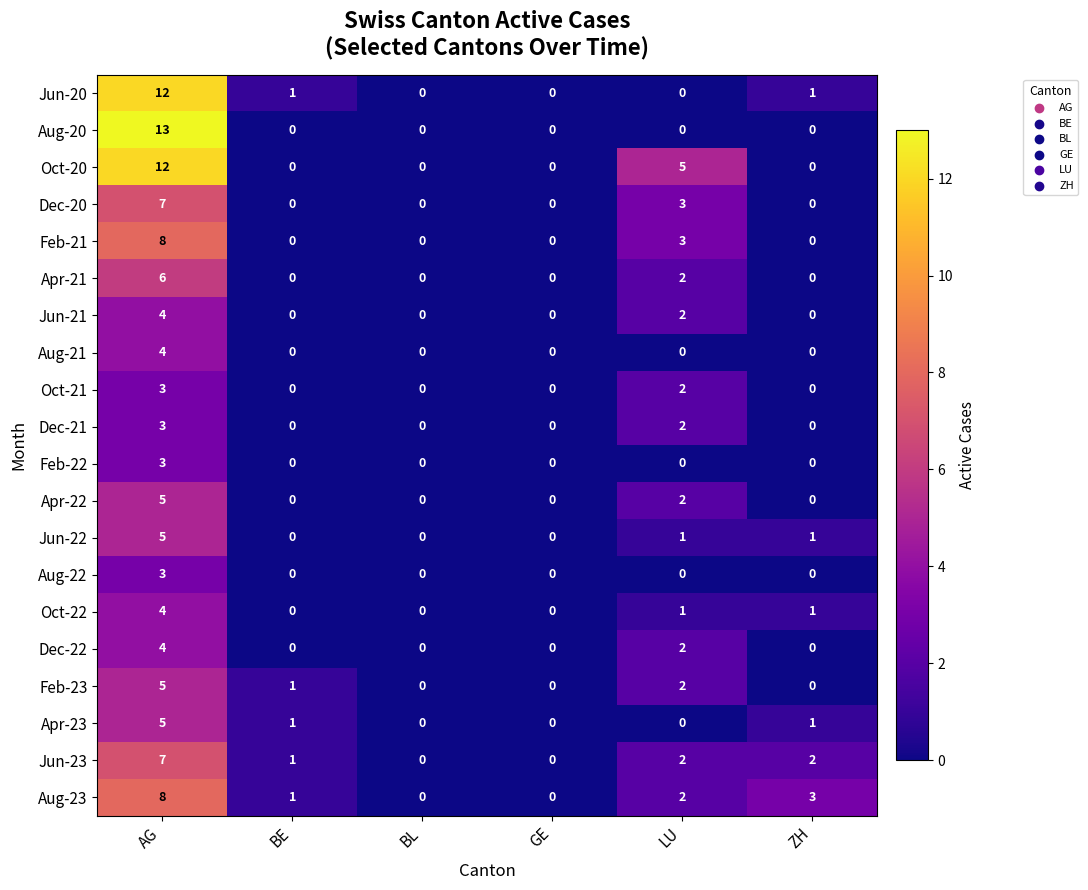

Is the value of Feb-23 at BE greater than the value of Aug-20 at GE?

Yes